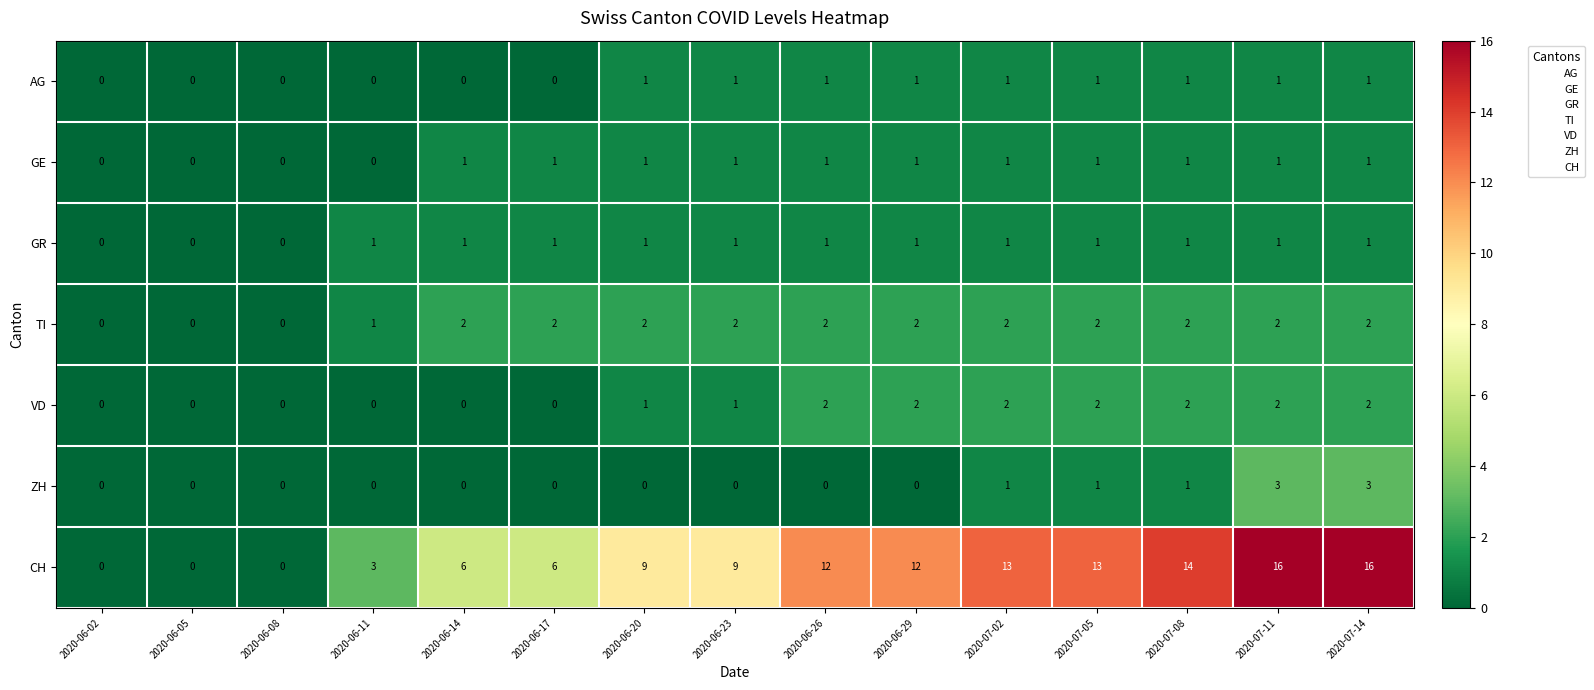

Is it true that AG equals 0 at 2020-06-08?

True